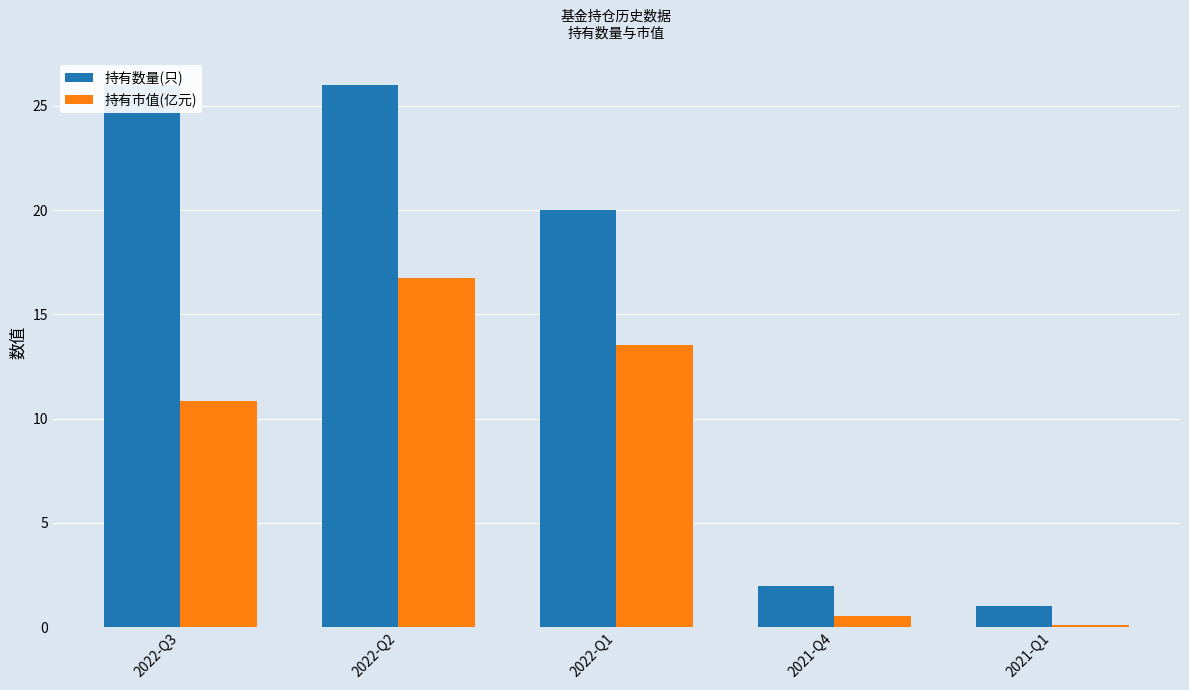

What is the value of the 持有数量(只) bar at the 4th from the left?

2.0